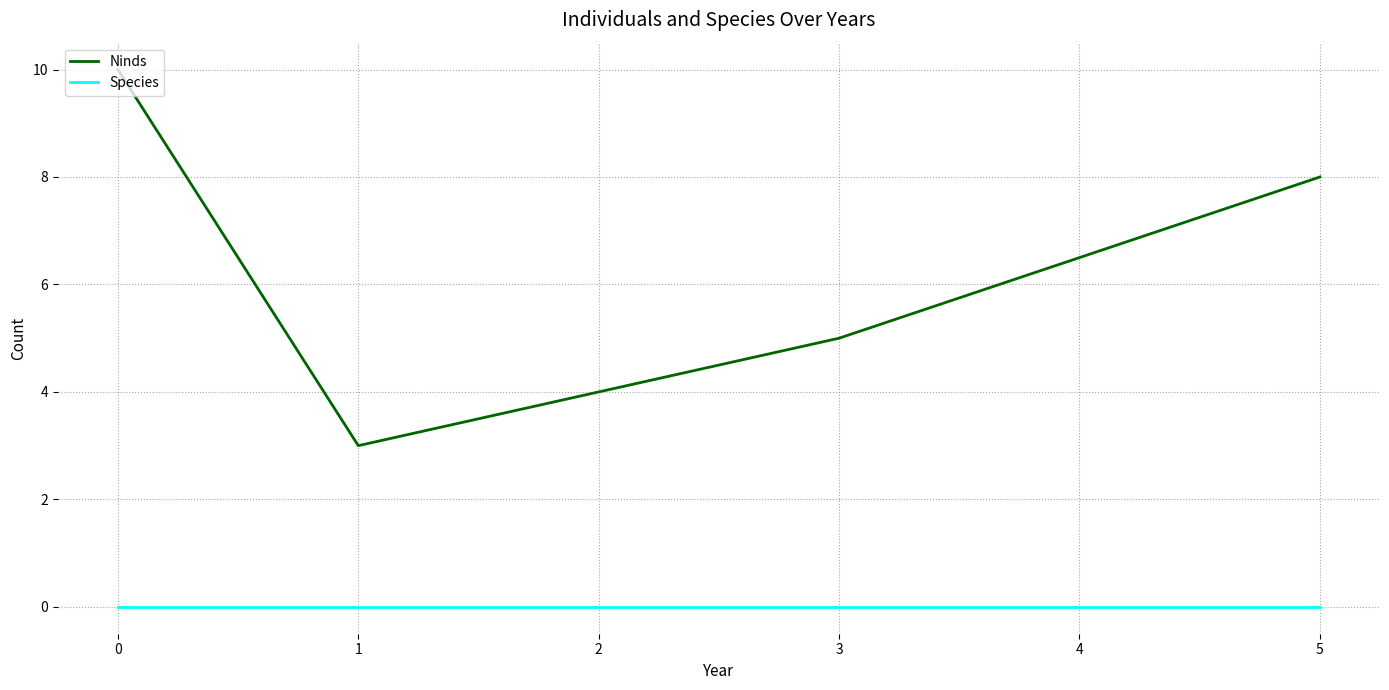

Count the number of categories in the chart.

4